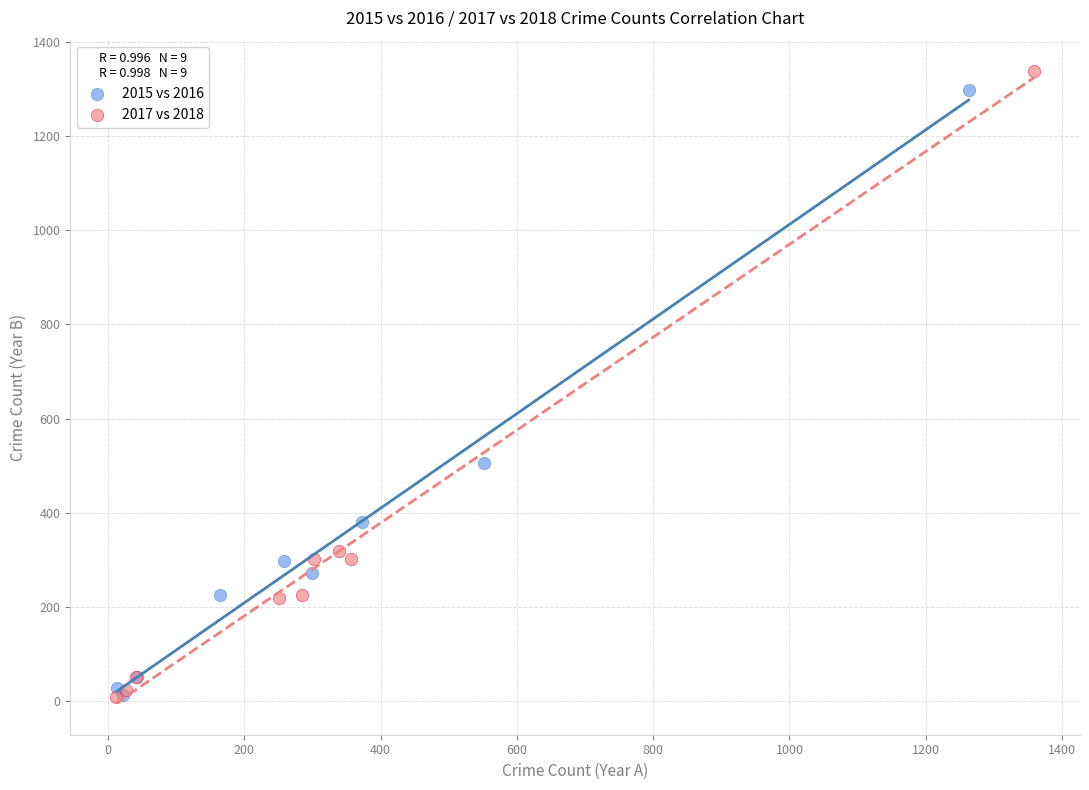

Which series has the widest spread of Y values?

2017 vs 2018